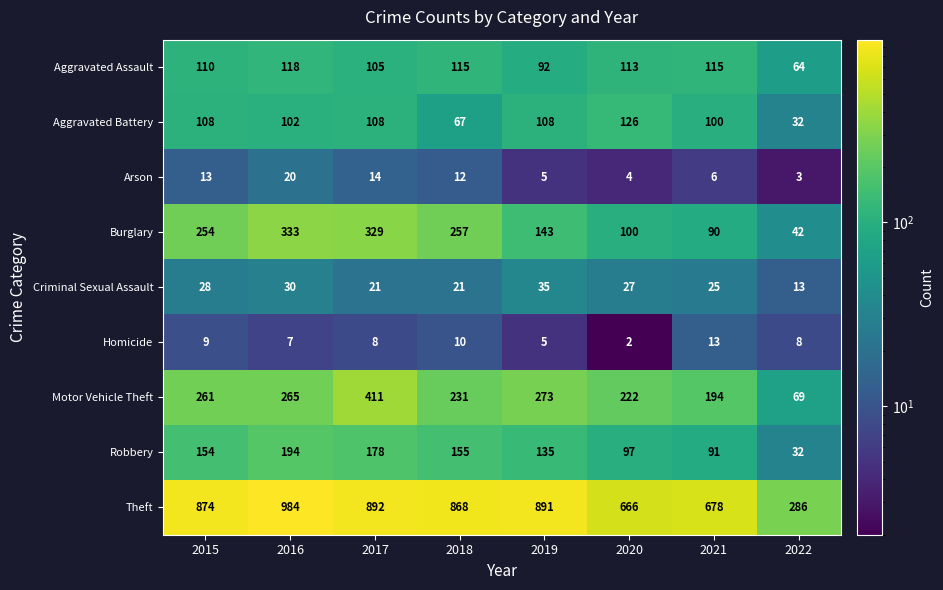

The value of Robbery at 2022 is 32. True or false?

True